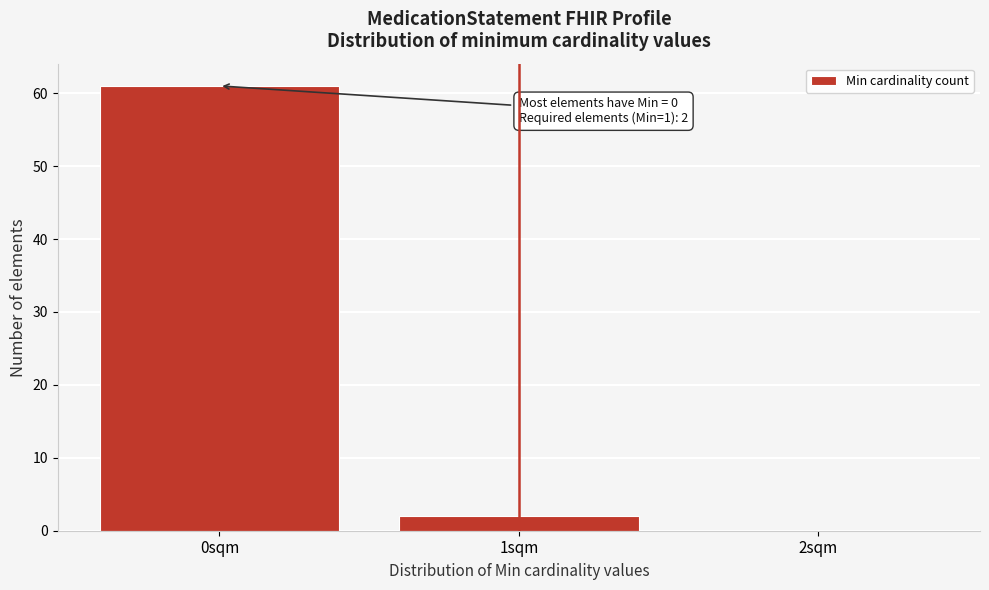

Over which range of the x-axis is the bar tallest?

-0.5 to 0.5